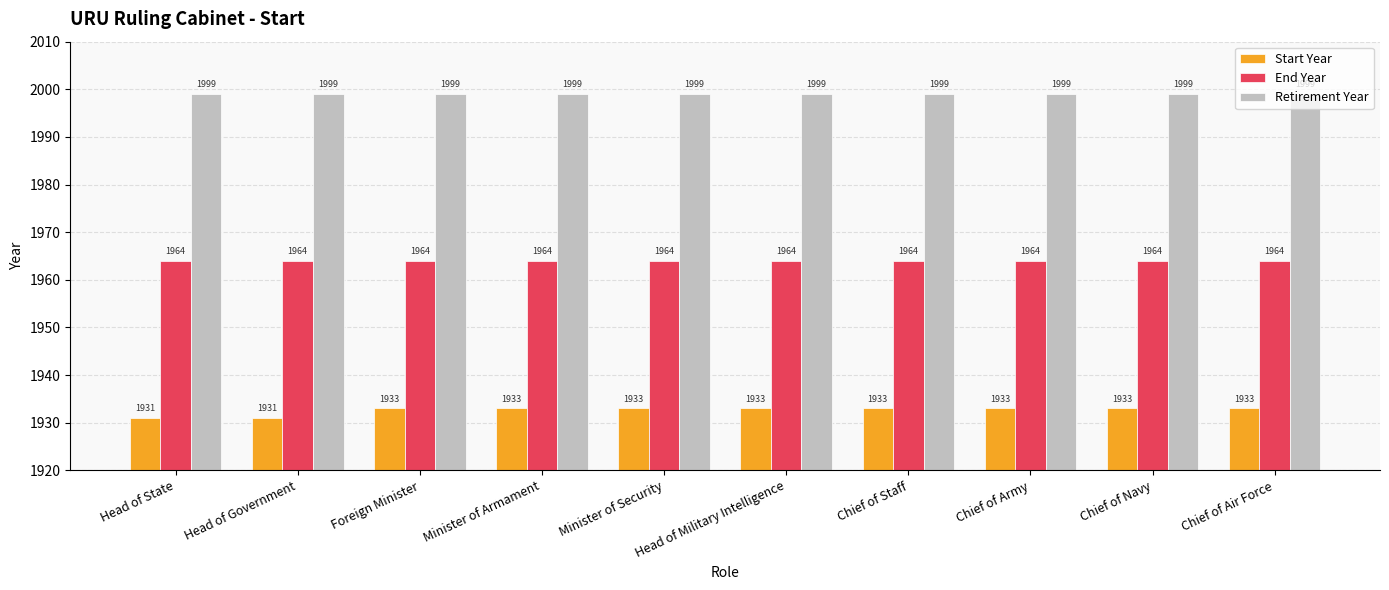

The End Year series shows 1964 at Chief of Air Force. True or false?

True